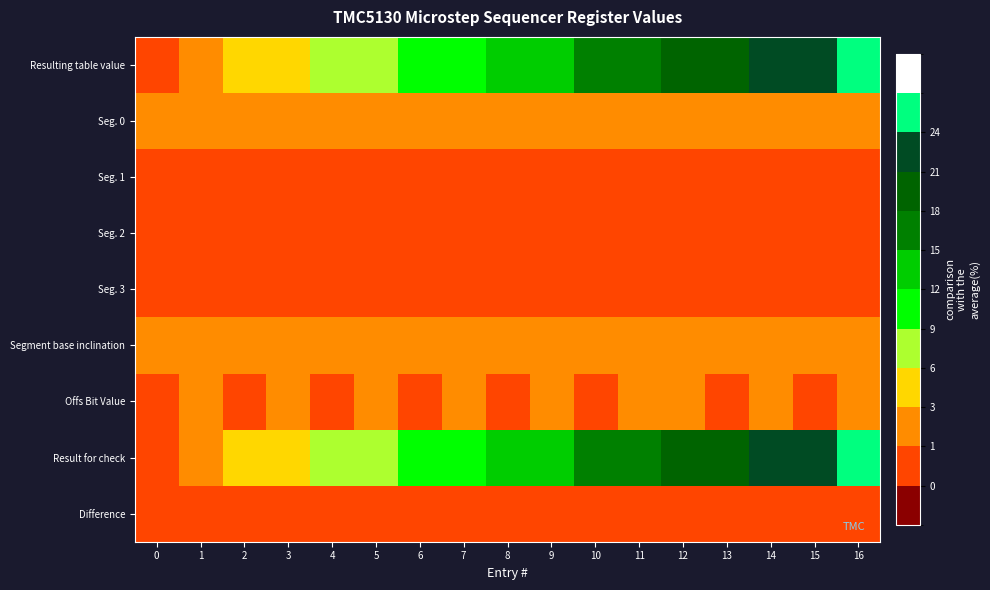

Count the number of data series in this chart.

9